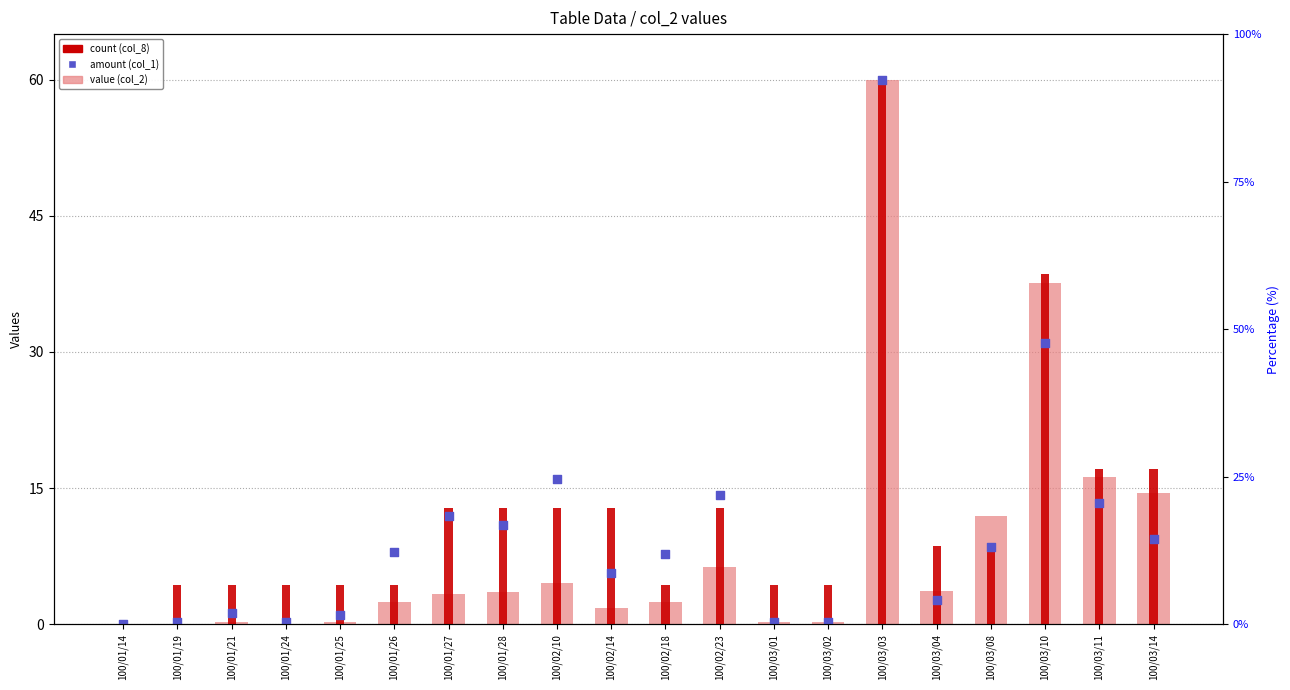

Which series contains the lowest Y value?

value (col_2)